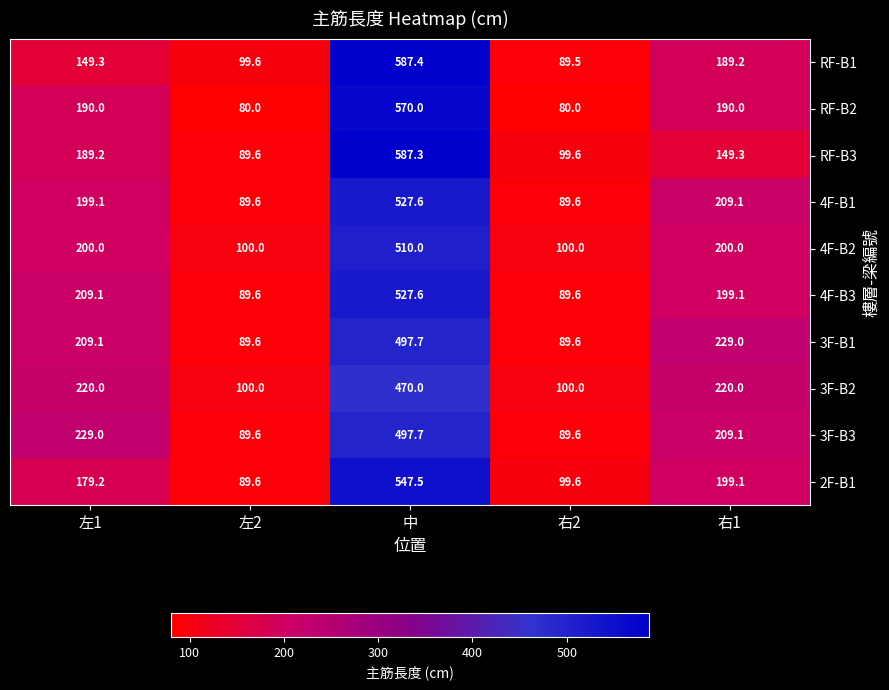

Read the RF-B1 value at 右1.

189.2